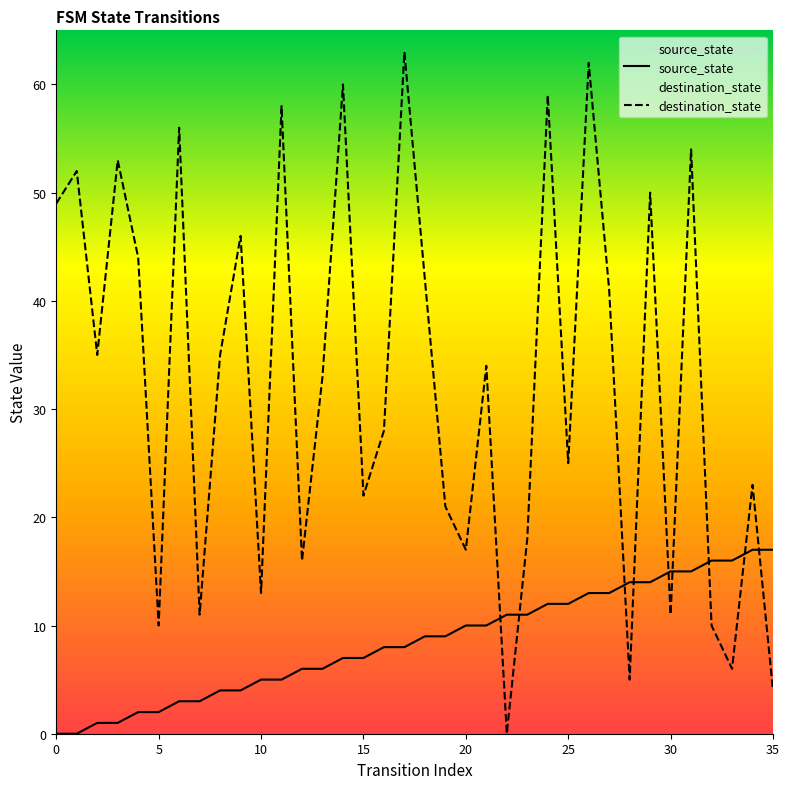

What are all the series names shown in the legend?

source_state, destination_state